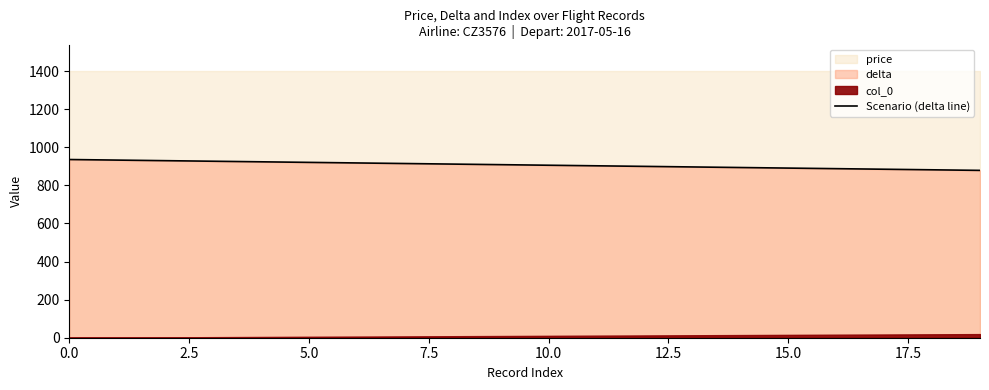

What is the maximum value for Scenario (delta line)?

936